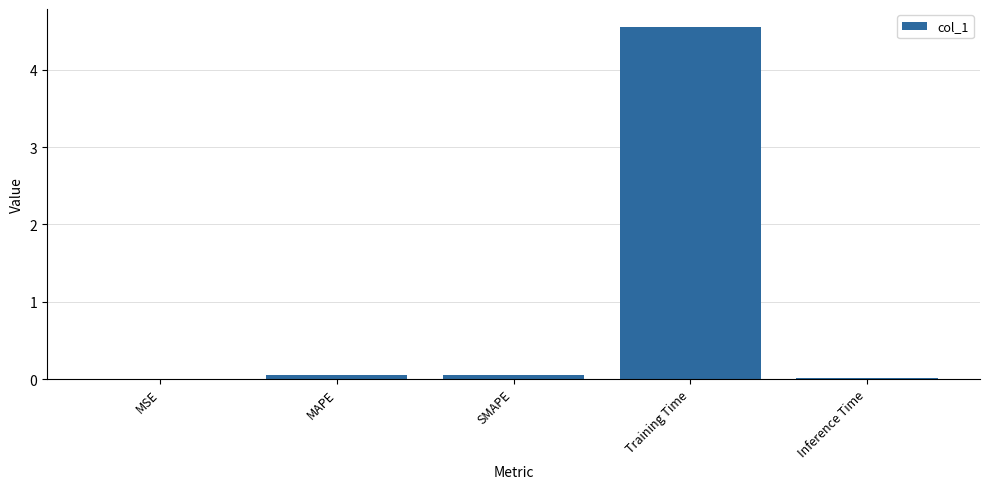

Is it true that the value at Training Time is 4.6?

True